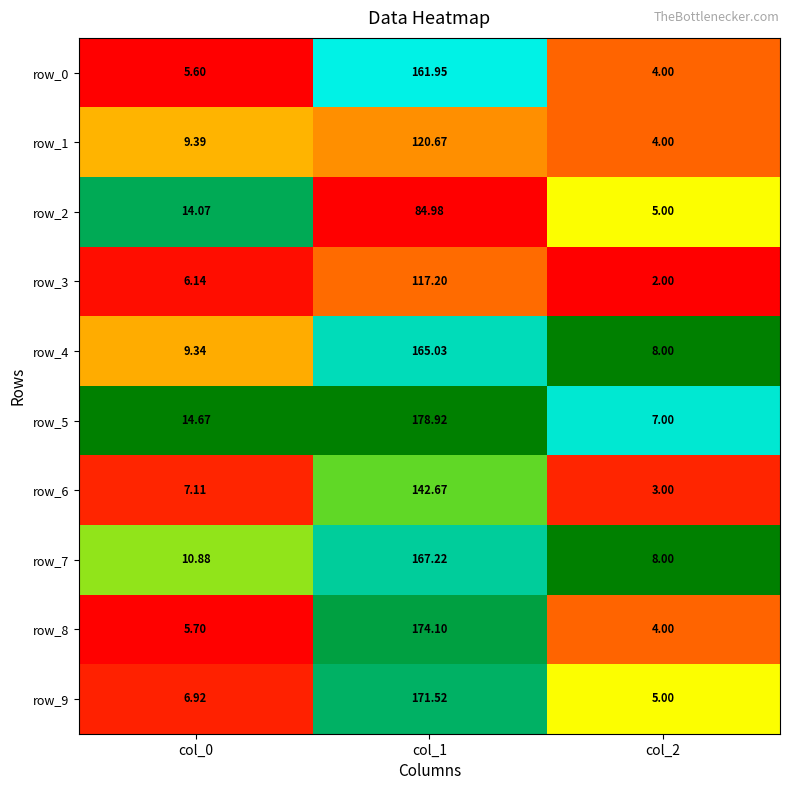

Read the row_2 value at col_2.

5.0